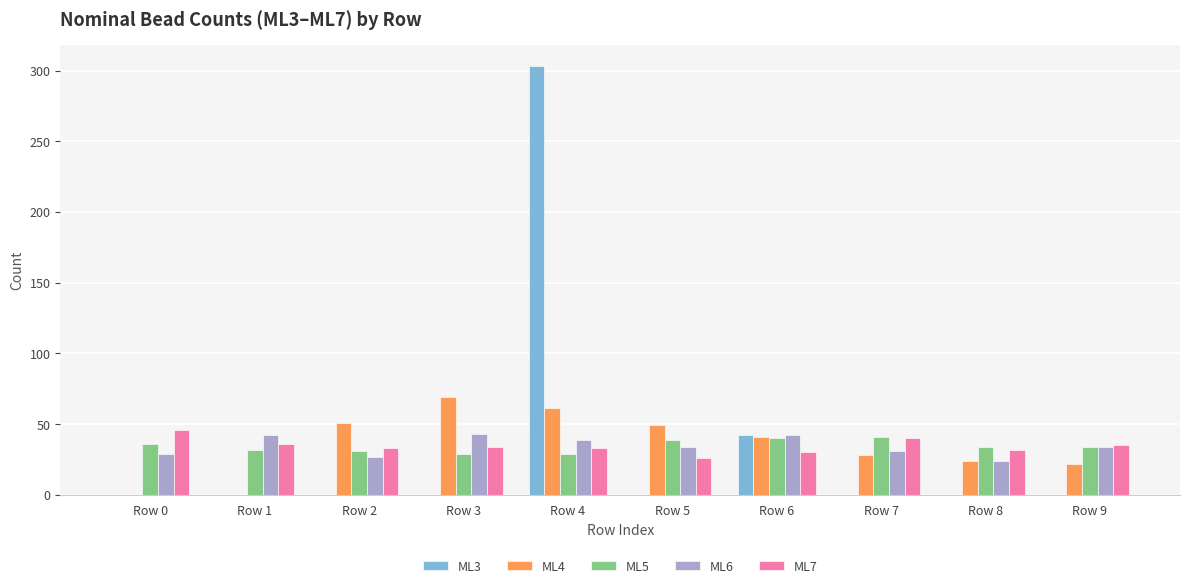

Which category has the highest value across all series?

Row 4